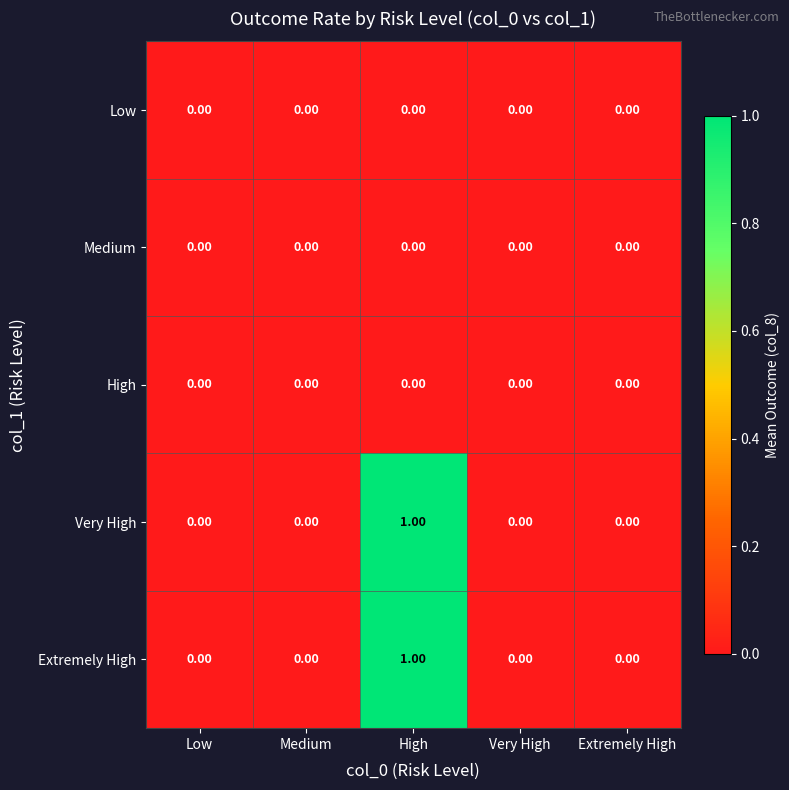

How many categories are shown in the chart?

5